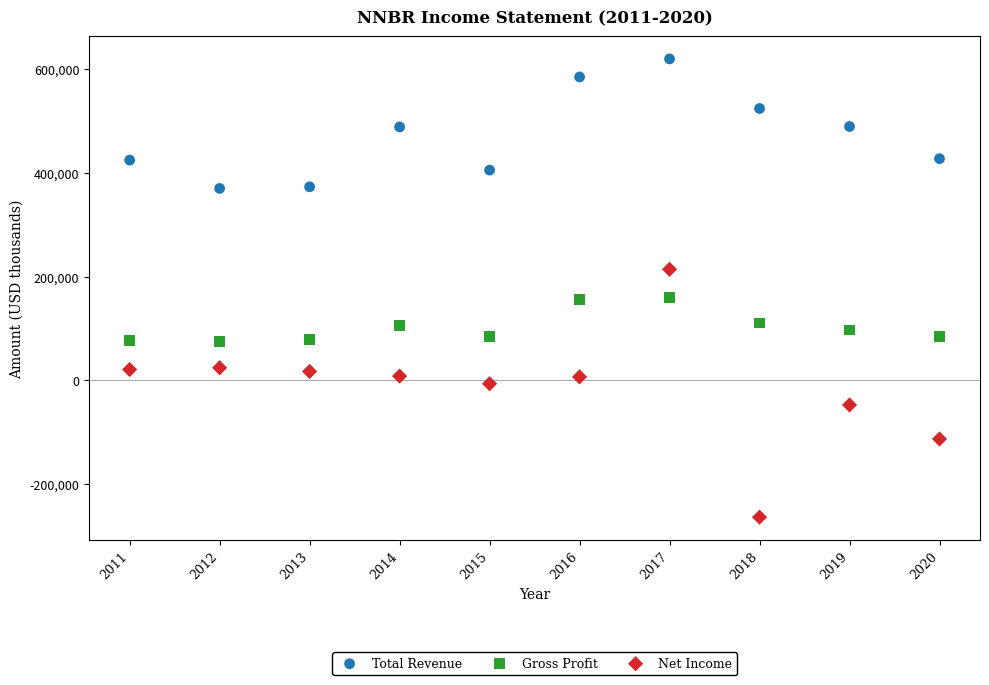

Which series contains the lowest Y value?

Net Income